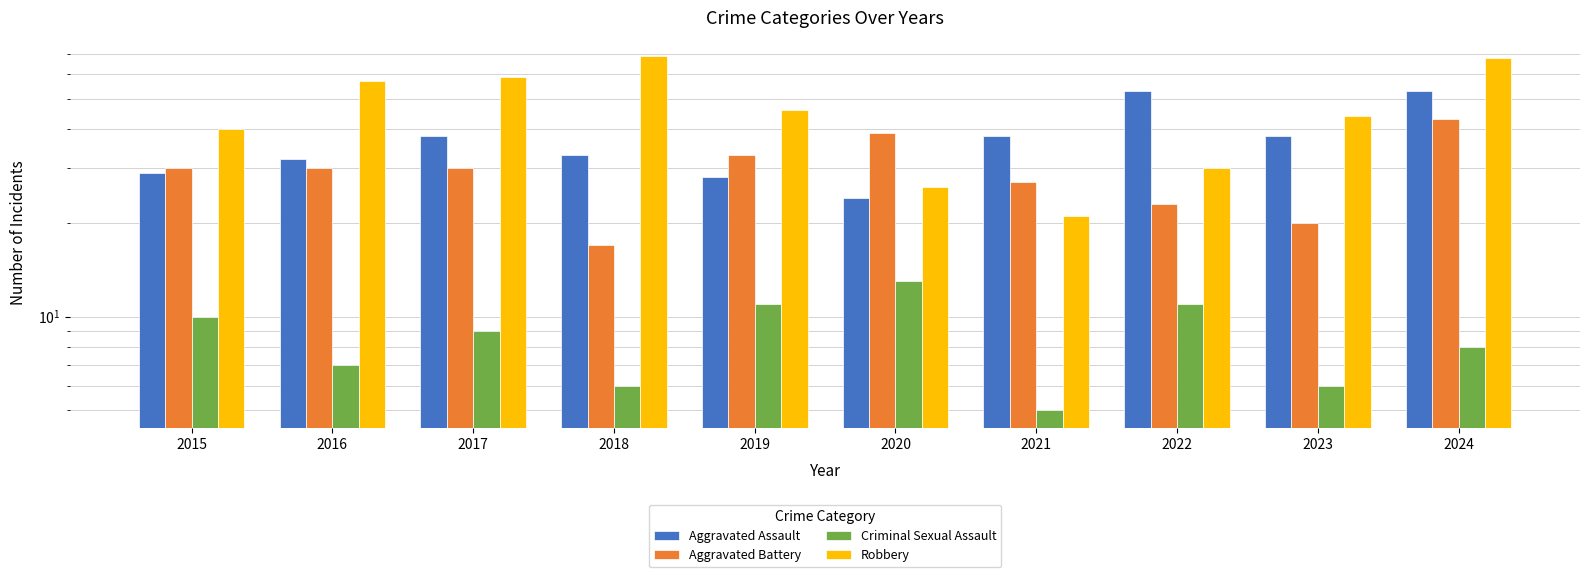

Which series has the largest range (max minus min)?

Robbery